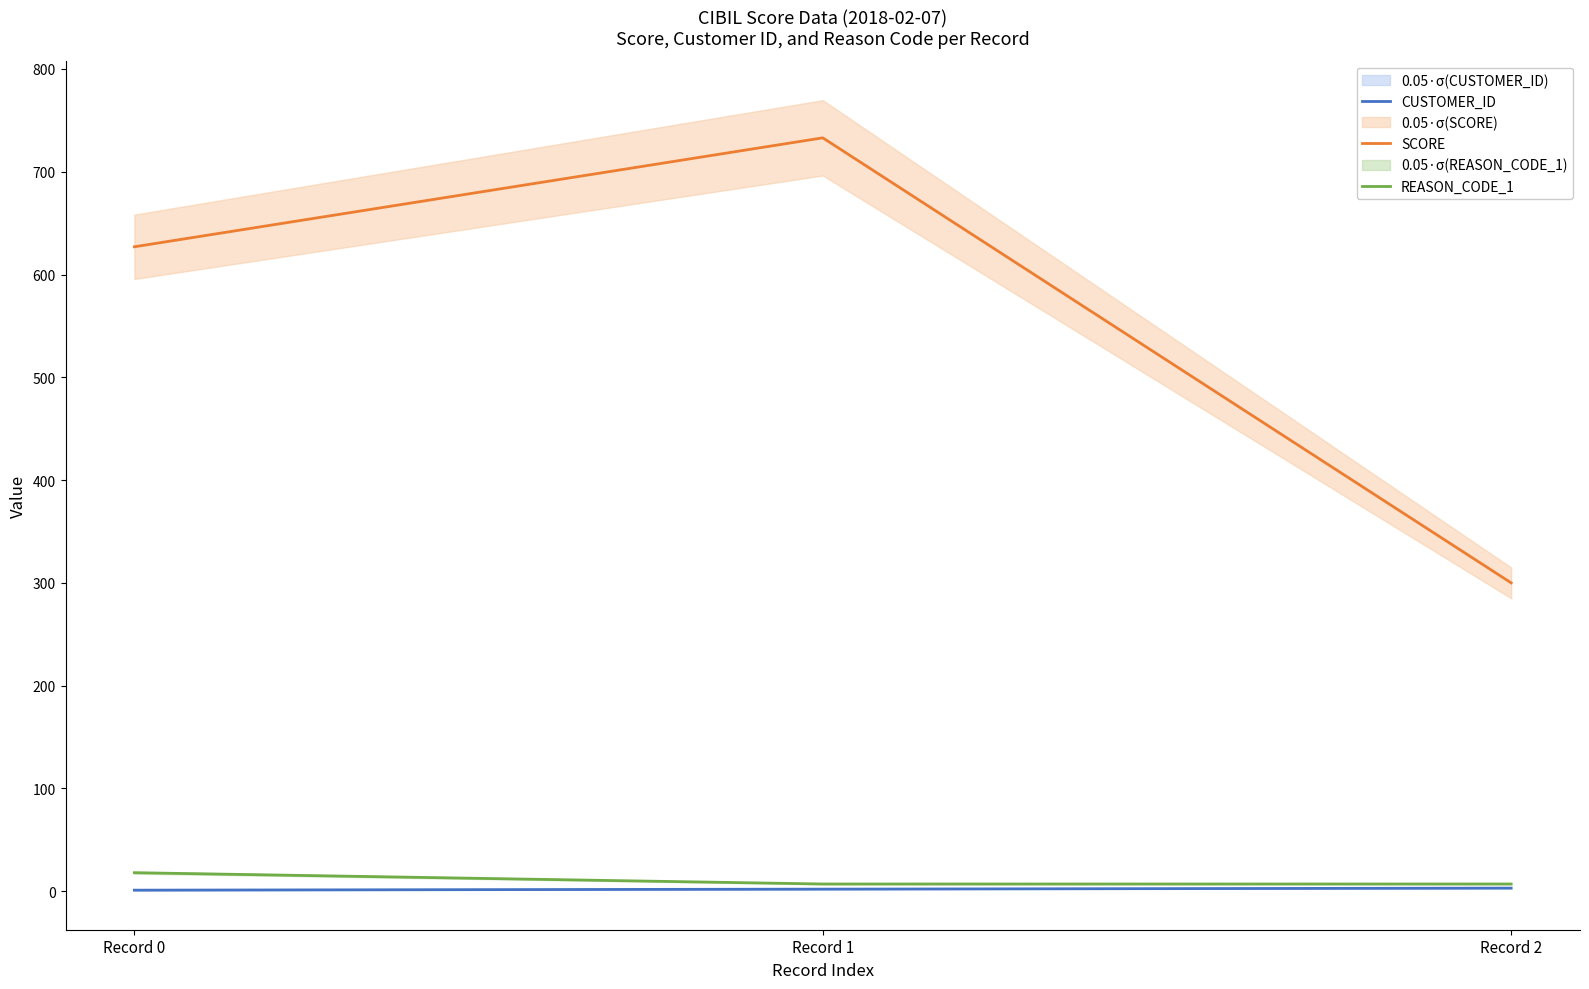

What is the difference between the SCORE values at Record 2 and Record 0?

327